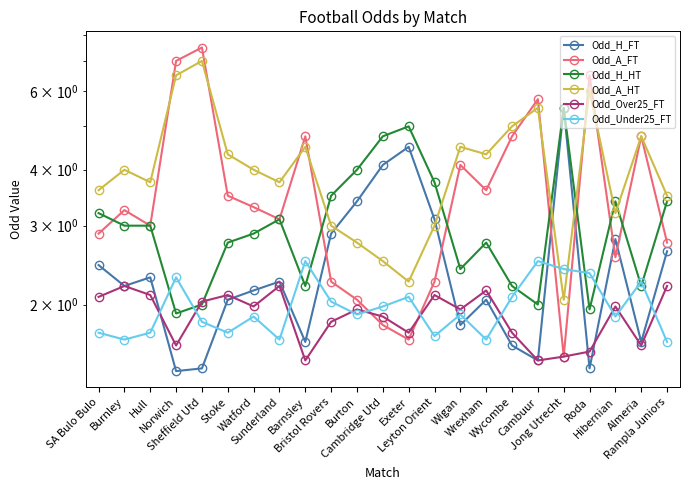

Where is the first local minimum for Odd_Under25_FT?

Burnley